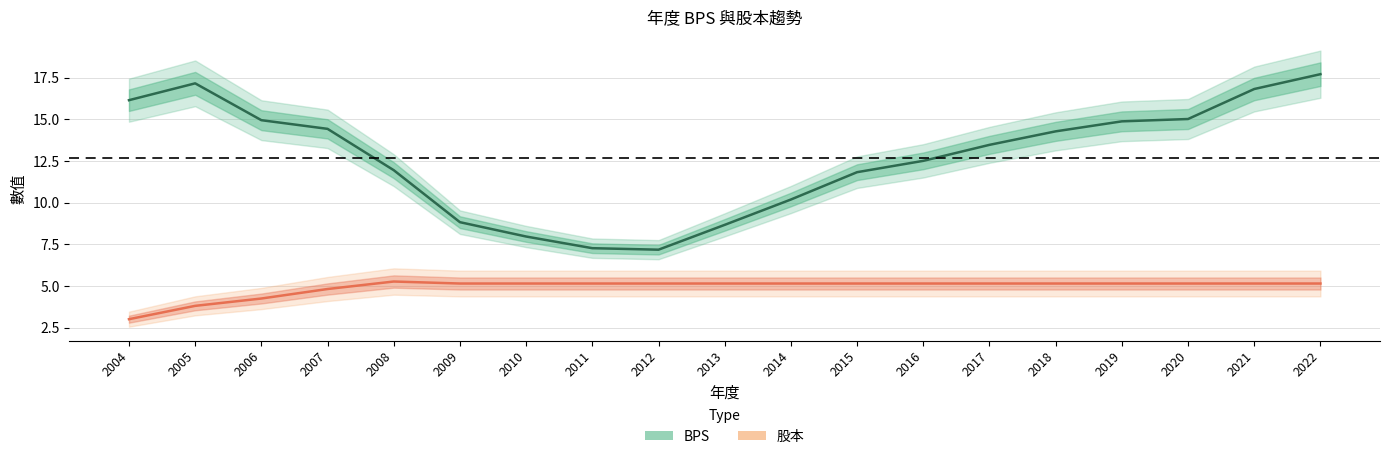

What is the sum of all 股本 values?

93.3